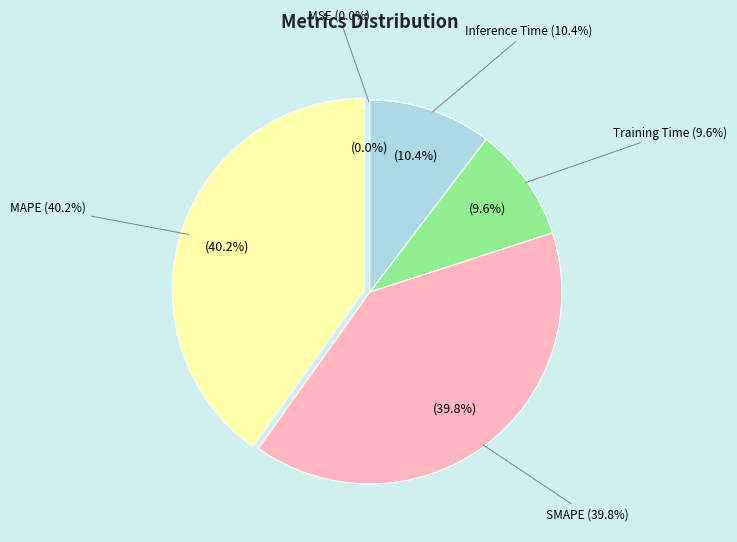

Is it true that MAPE is 40% of the pie?

True